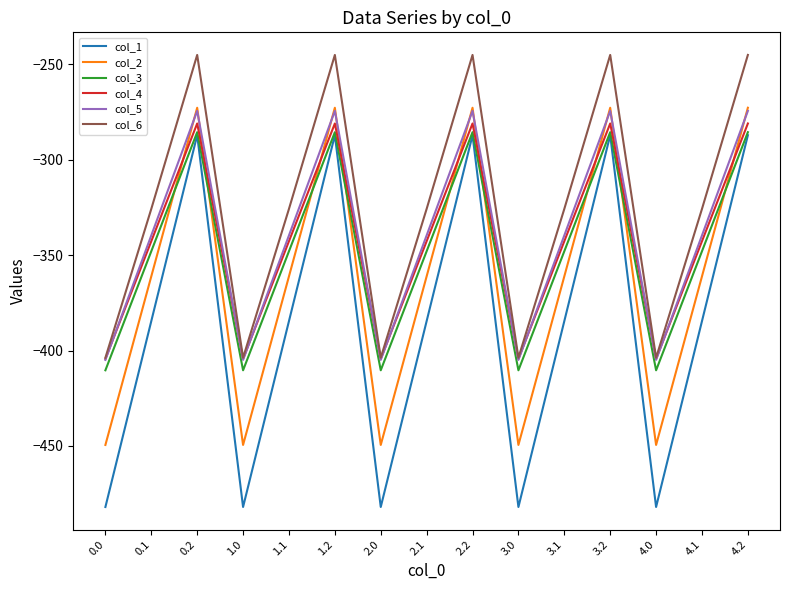

The value of col_4 at 4.0 is -404.4. True or false?

True